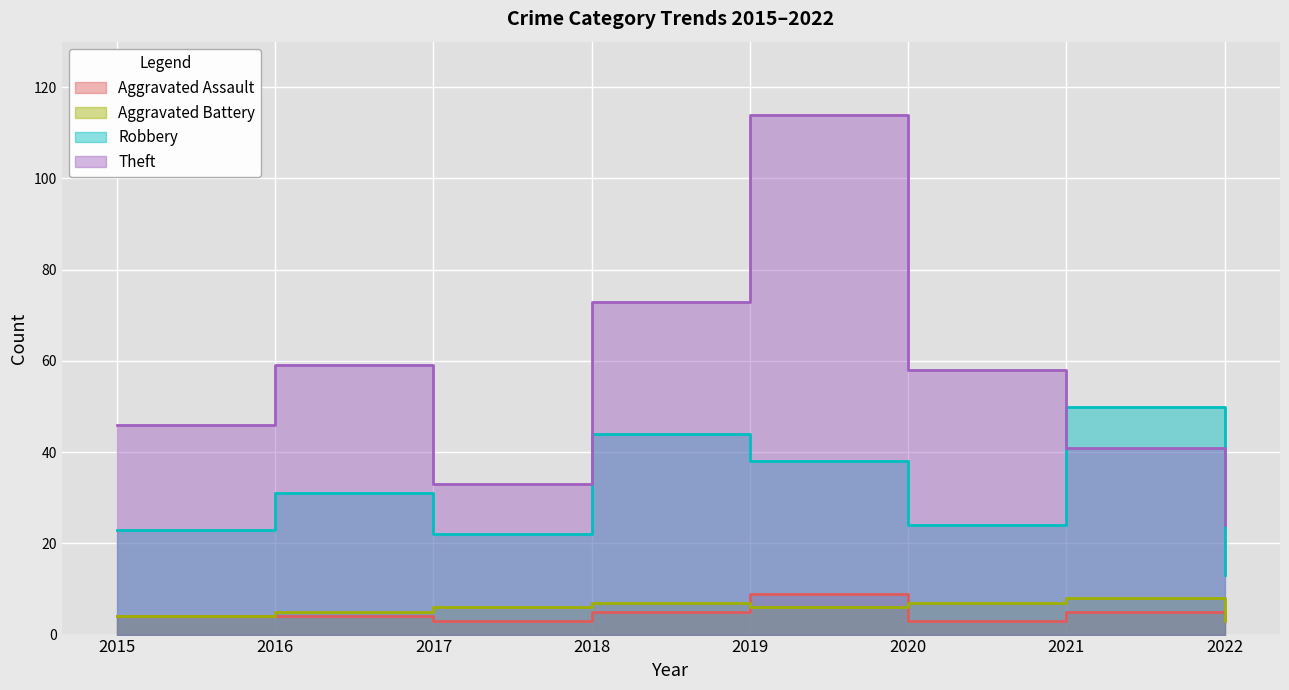

In Theft, how many points are higher than both neighbors (excluding endpoints)?

2